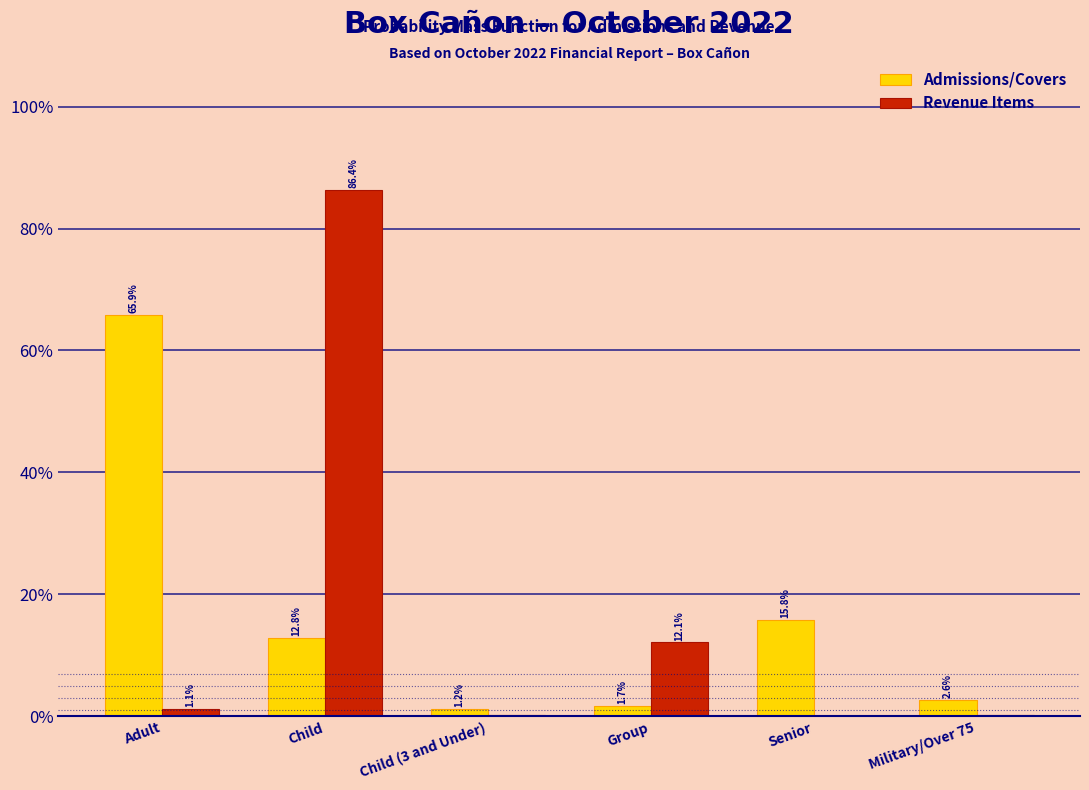

Between Group and Senior, which series saw the biggest shift?

Admissions/Covers